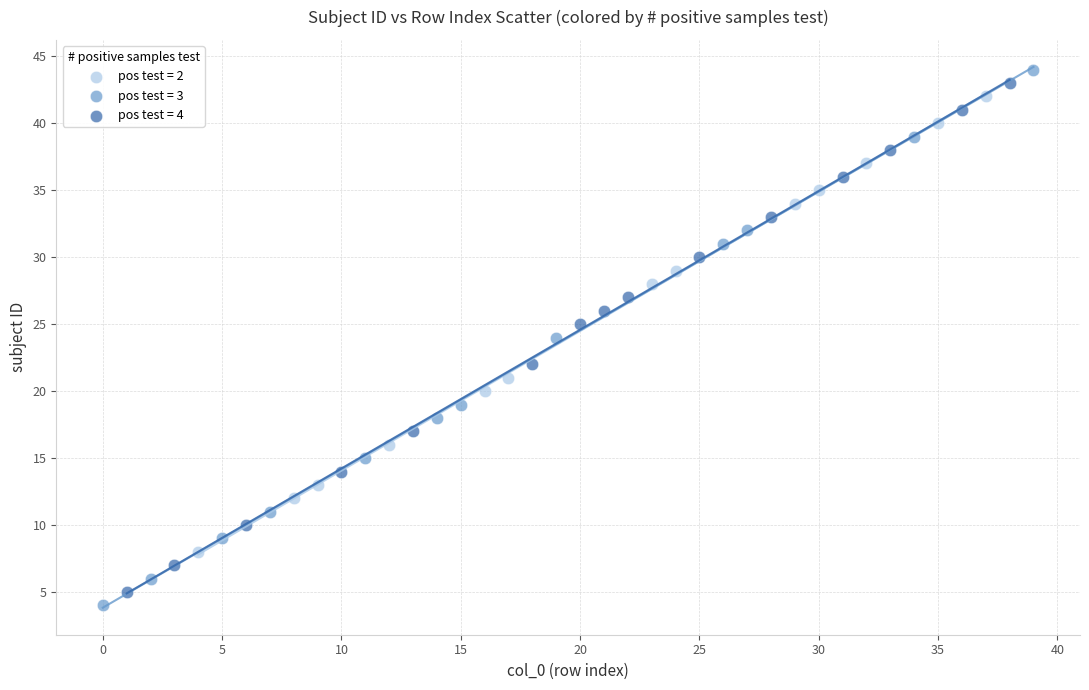

Which series has the largest Y range (max minus min)?

pos test = 3